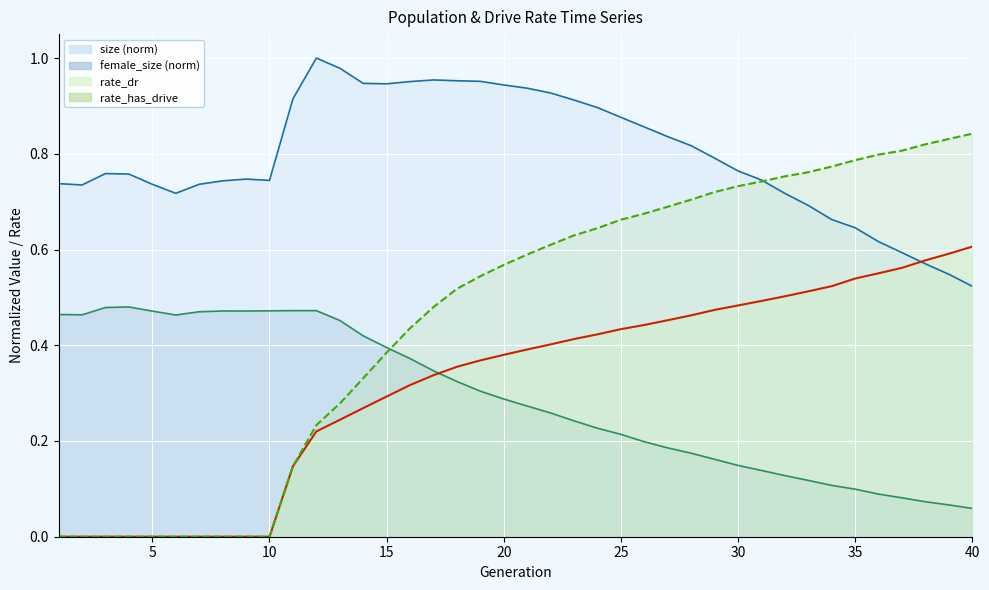

The value of female_size at 15 is 0.2. True or false?

False